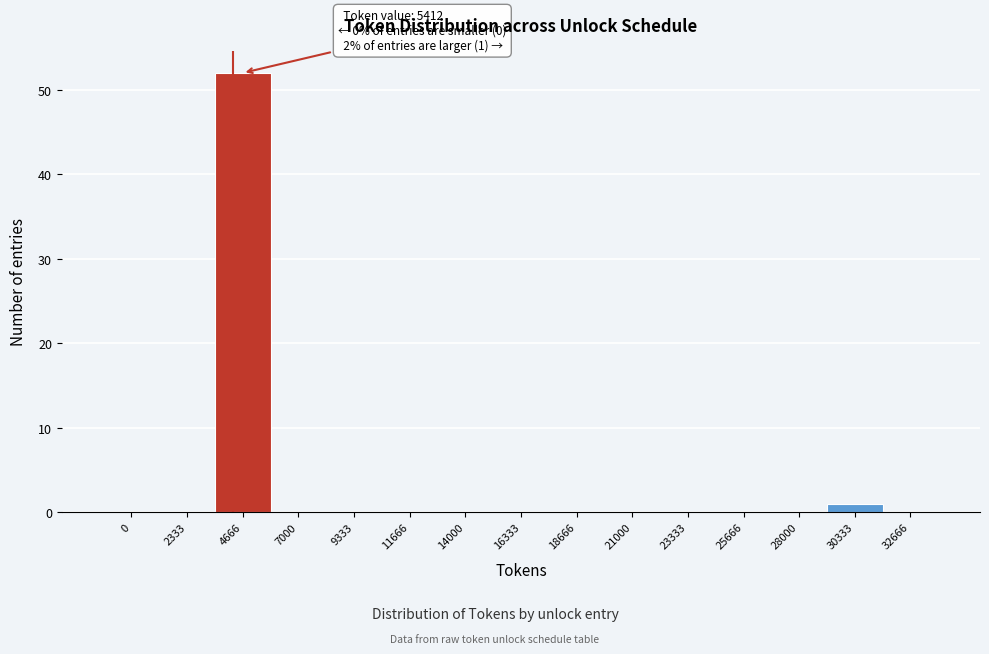

Reading left to right, extract all data points from this chart.

0=0	2333=0	4666=52	7000=0	9333=0	11666=0	14000=0	16333=0	18666=0	21000=0	23333=0	25666=0	28000=0	30333=1	32666=0